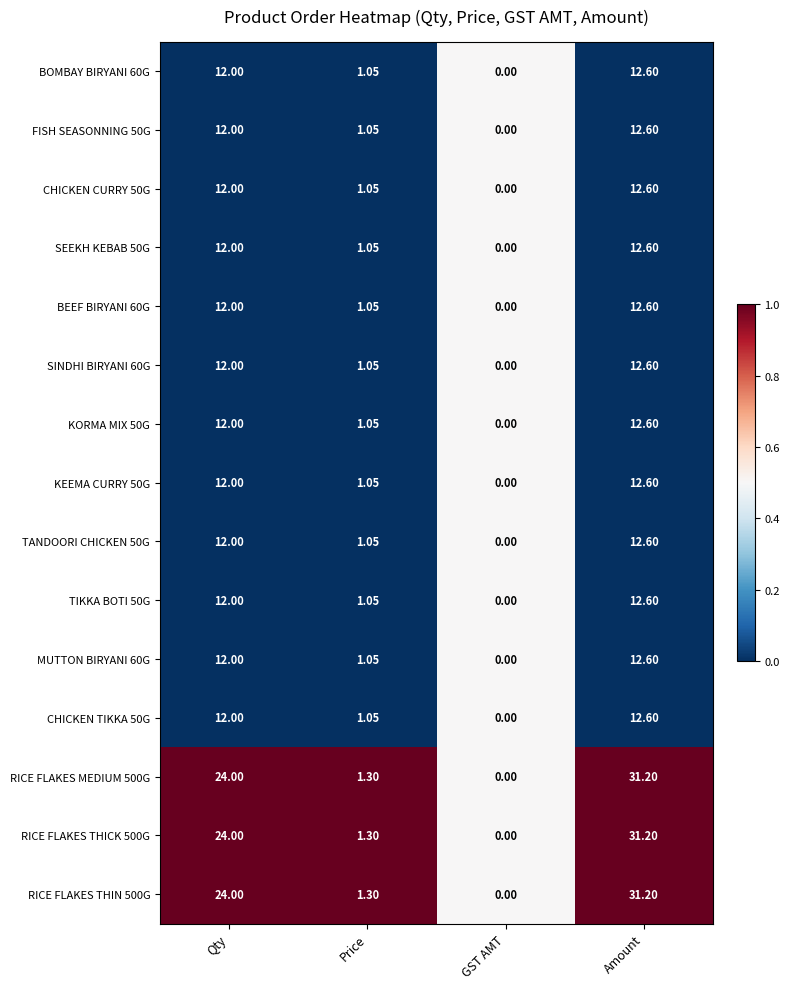

List the labels in order of TIKKA BOTI 50G value, largest first.

Amount, Qty, Price, GST AMT